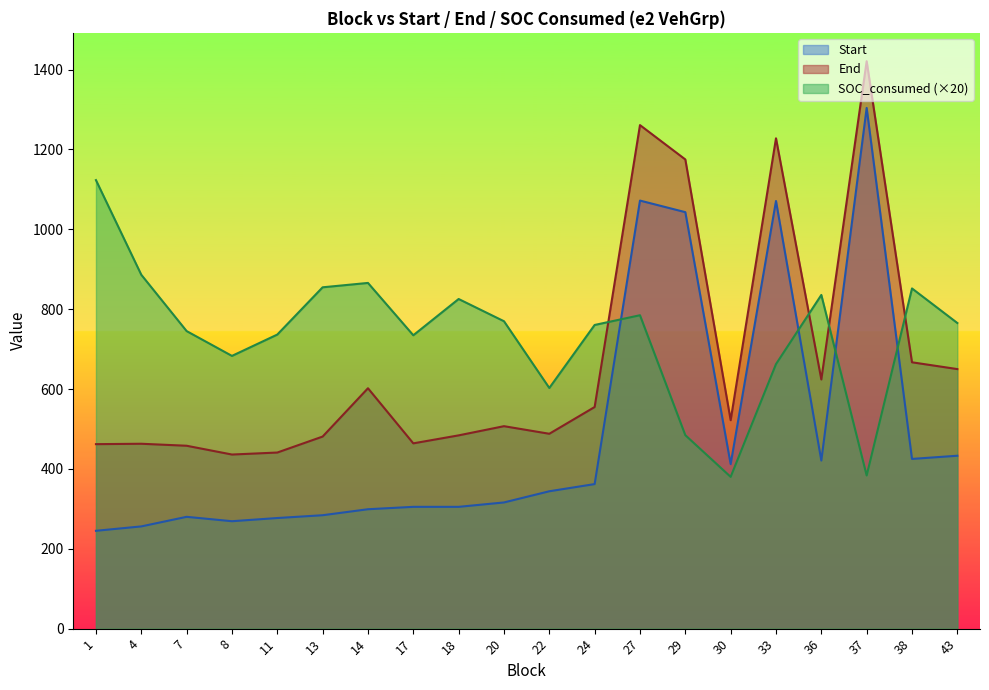

True or false: Start and End intersect in this chart.

False